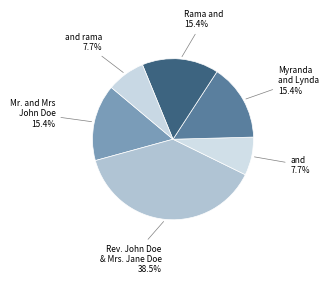

What is the smallest slice in the pie chart?

and